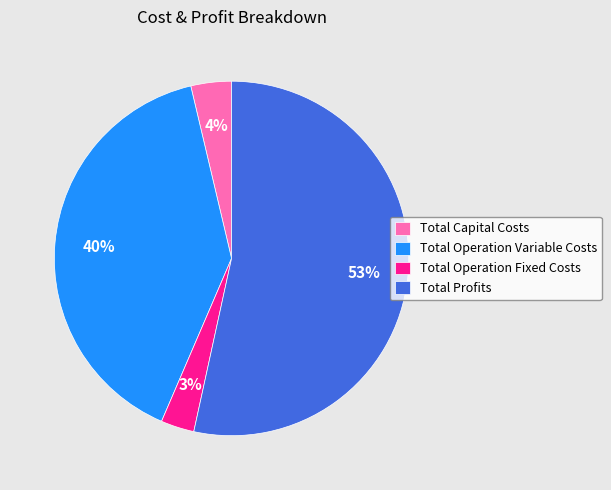

Which category has the biggest portion of the pie?

Total Profits